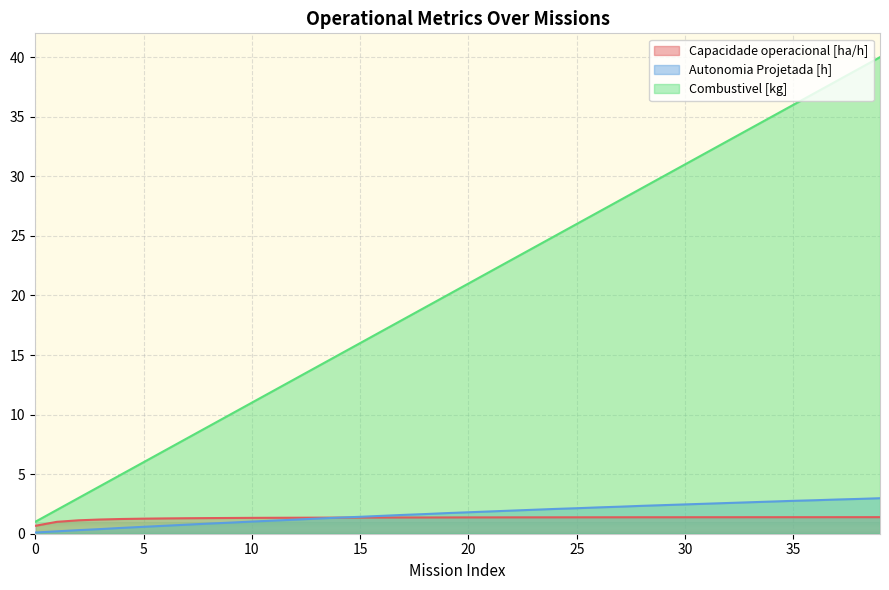

Which series changed the most between 30 and 36?

Combustivel [kg]